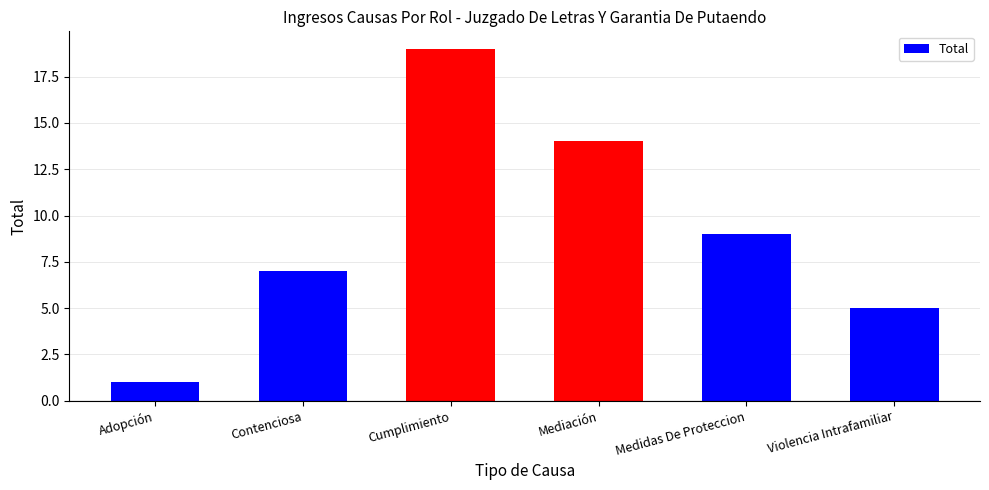

Reading right to left, transcribe all the data shown in this chart.

Violencia Intrafamiliar=5	Medidas De Proteccion=9	Mediación=14	Cumplimiento=19	Contenciosa=7	Adopción=1